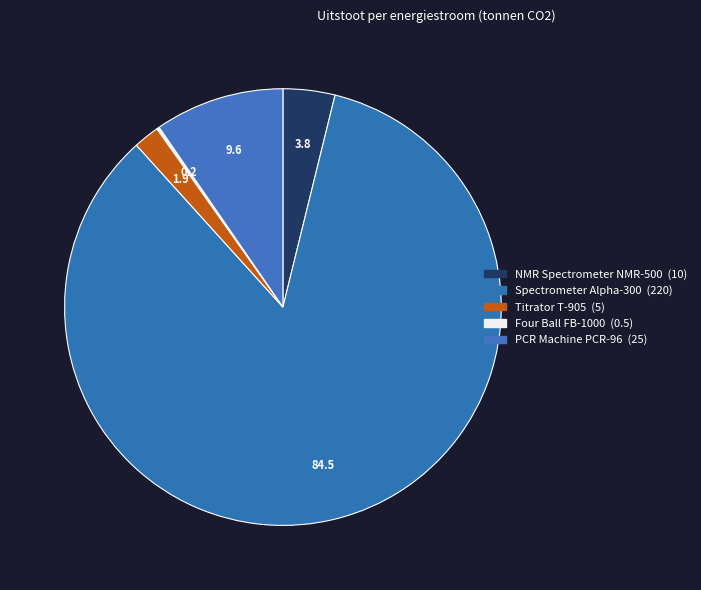

Rank the categories by value from lowest to highest.

Four Ball FB-1000, Titrator T-905, NMR Spectrometer NMR-500, PCR Machine PCR-96, Spectrometer Alpha-300